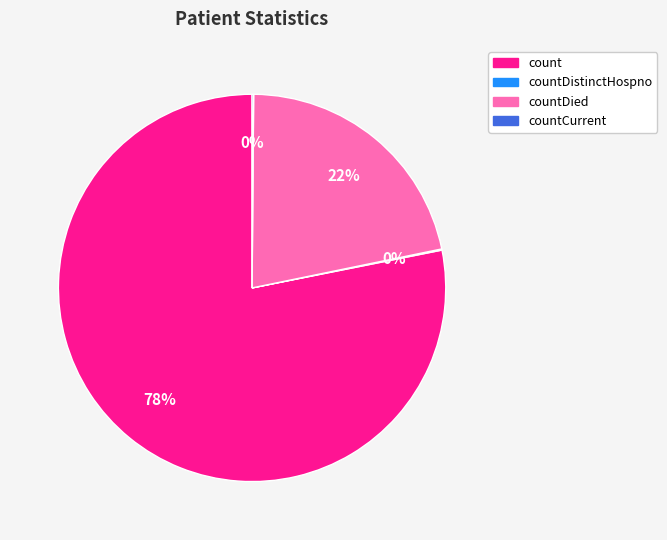

To the nearest percent, what is the difference between the largest and smallest slice percentages?

78%